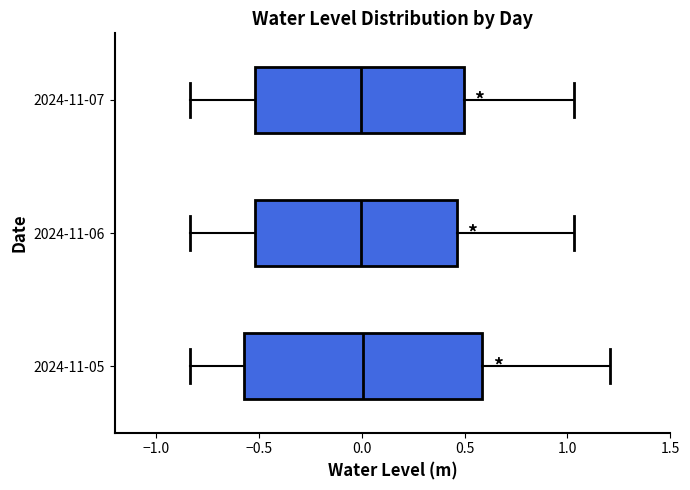

Where does the right whisker of the box for 2024-11-06 end on the x-axis? The values are not printed on the chart, so give them approximately, as read against the axis.

1.05